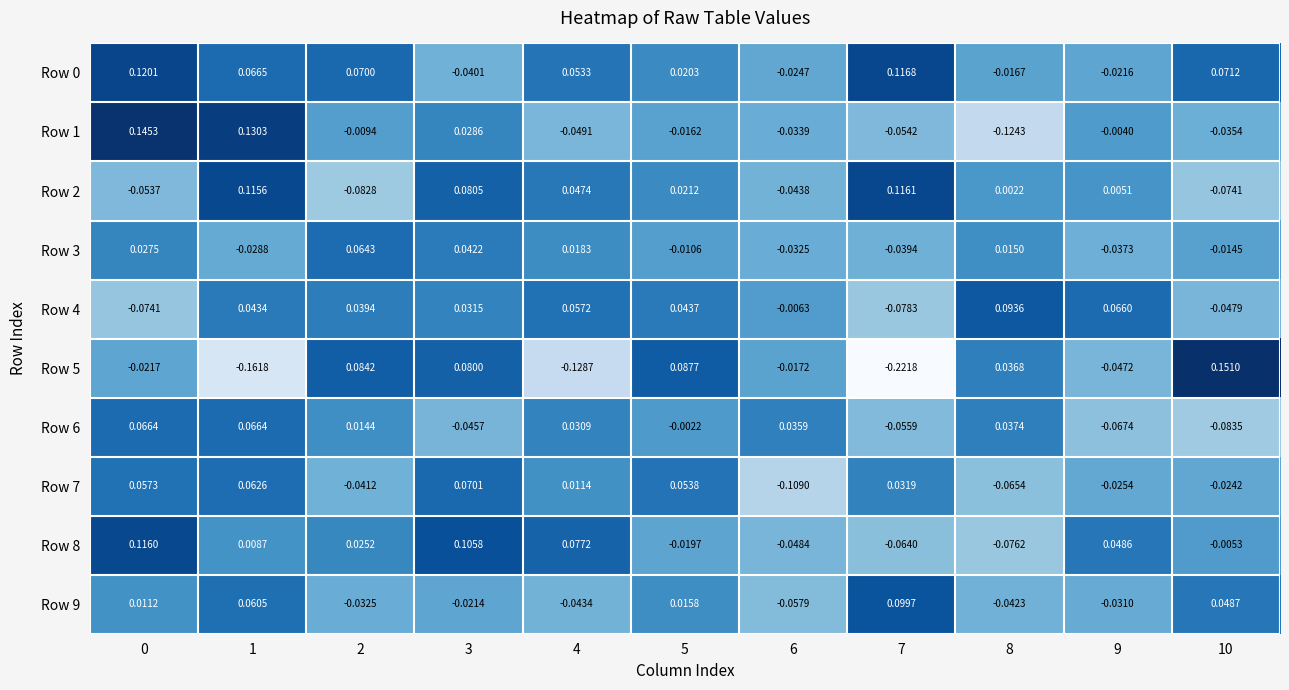

Is the value of Row 8 at 2 greater than the value of Row 9 at 9?

Yes